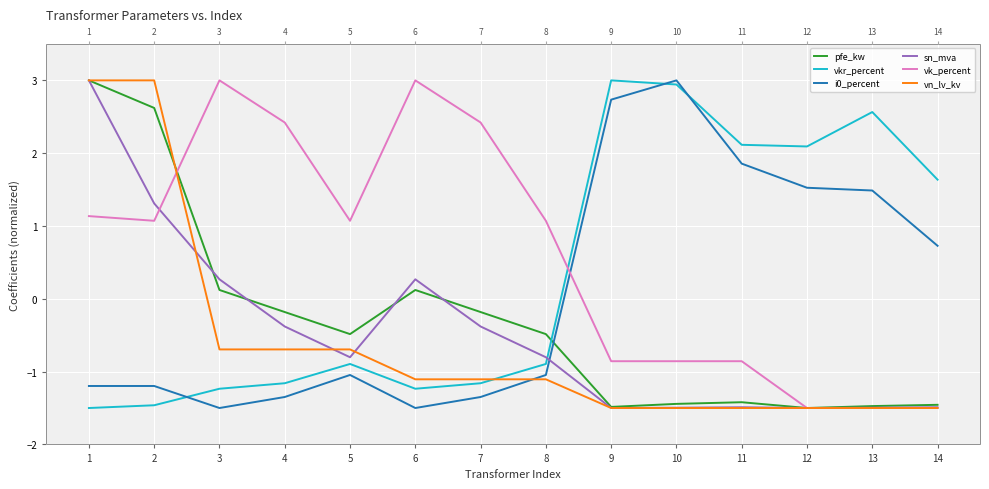

Rank the series at 11 from highest to lowest value.

vkr_percent, i0_percent, vk_percent, pfe_kw, sn_mva, vn_lv_kv